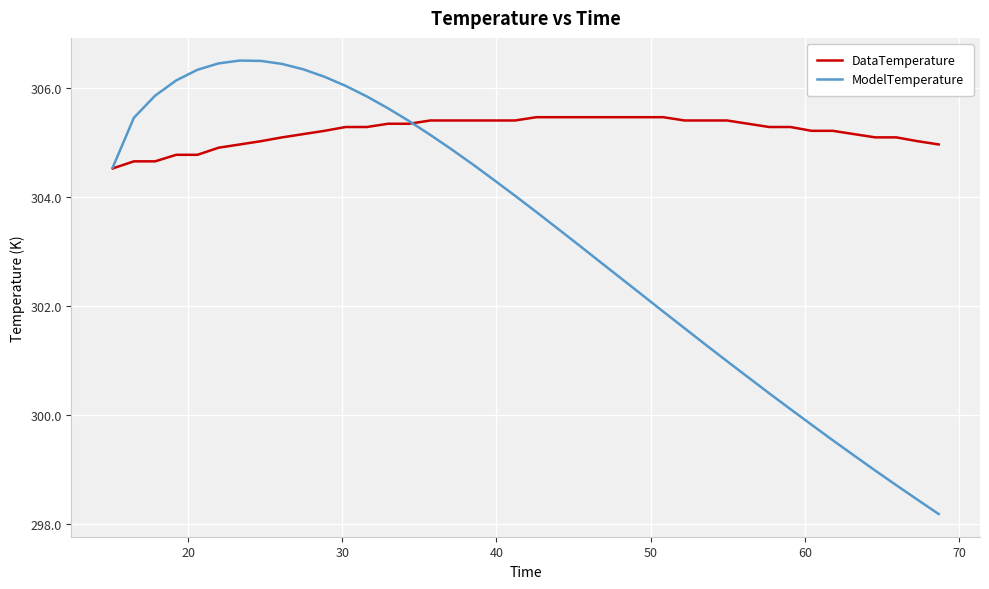

What is the highest value of the DataTemperature series?

305.5